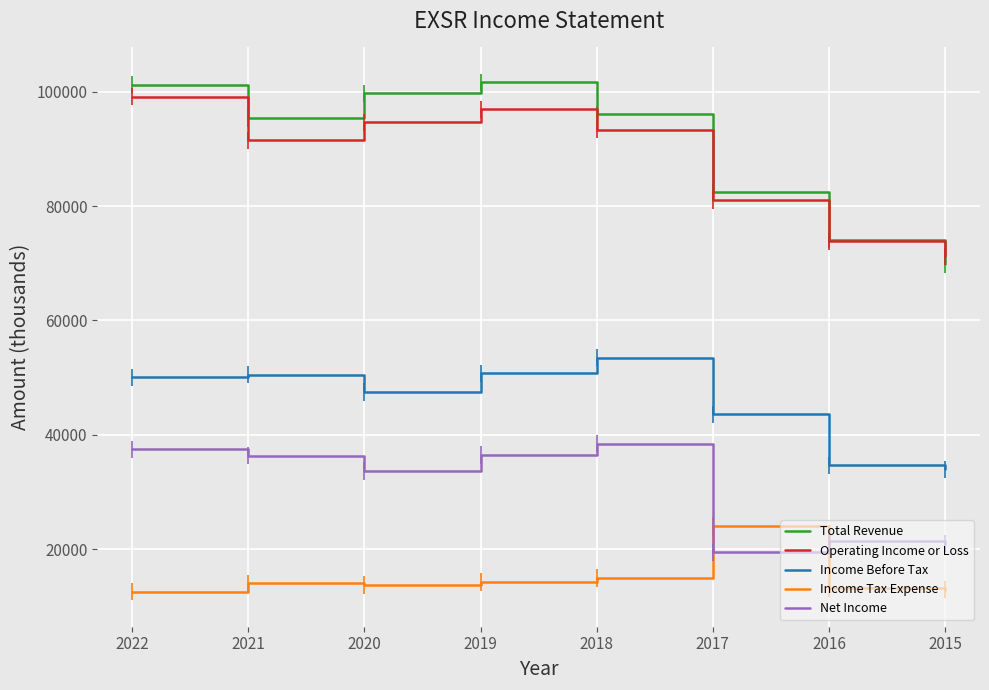

True or false: Net Income has more than 0 points higher than both neighbors.

True